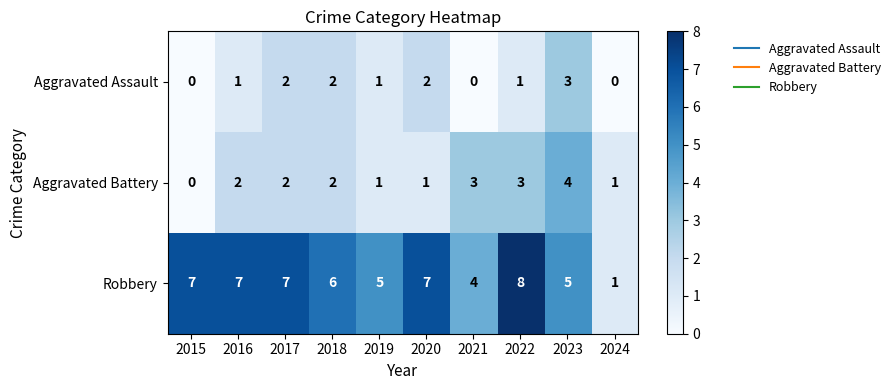

The value of Aggravated Battery at 2016 is 2. True or false?

True